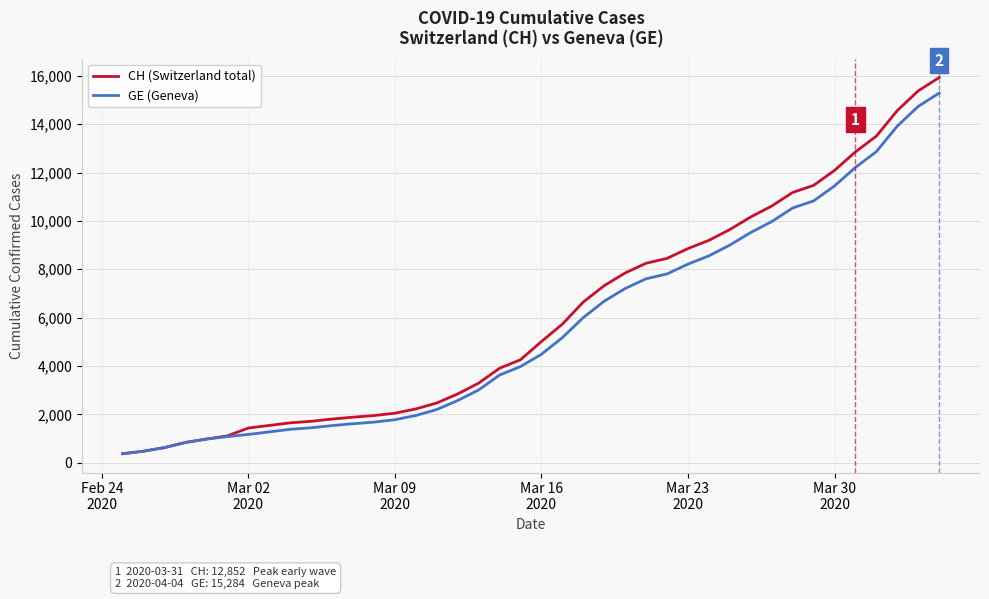

What is the lowest value of the GE (Geneva) series?

375